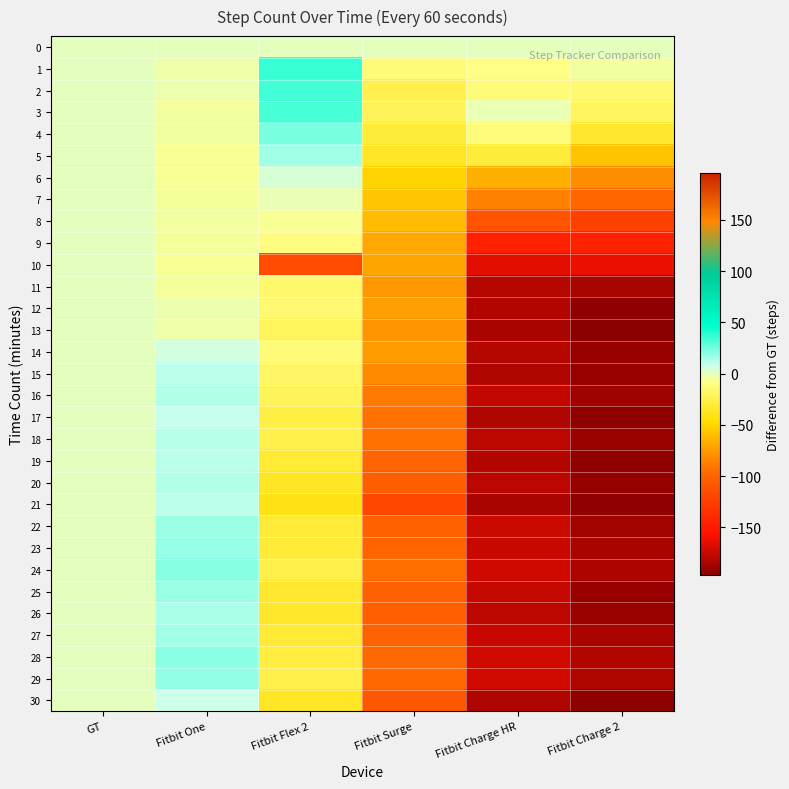

Reading right to left, list all the values displayed in this chart.

0: Fitbit Charge 2=0	Fitbit Charge HR=0	Fitbit Surge=0	Fitbit Flex 2=0	Fitbit One=0	GT=0
1: Fitbit Charge 2=-4	Fitbit Charge HR=-9	Fitbit Surge=-13	Fitbit Flex 2=36	Fitbit One=-3	GT=0
2: Fitbit Charge 2=-14	Fitbit Charge HR=-13	Fitbit Surge=-24	Fitbit Flex 2=34	Fitbit One=-2	GT=0
3: Fitbit Charge 2=-19	Fitbit Charge HR=-1	Fitbit Surge=-21	Fitbit Flex 2=33	Fitbit One=-4	GT=0
4: Fitbit Charge 2=-33	Fitbit Charge HR=-11	Fitbit Surge=-30	Fitbit Flex 2=24	Fitbit One=-4	GT=0
5: Fitbit Charge 2=-58	Fitbit Charge HR=-30	Fitbit Surge=-36	Fitbit Flex 2=16	Fitbit One=-6	GT=0
6: Fitbit Charge 2=-81	Fitbit Charge HR=-66	Fitbit Surge=-51	Fitbit Flex 2=4	Fitbit One=-6	GT=0
7: Fitbit Charge 2=-98	Fitbit Charge HR=-86	Fitbit Surge=-57	Fitbit Flex 2=-1	Fitbit One=-5	GT=0
8: Fitbit Charge 2=-123	Fitbit Charge HR=-111	Fitbit Surge=-61	Fitbit Flex 2=-6	Fitbit One=-4	GT=0
9: Fitbit Charge 2=-144	Fitbit Charge HR=-145	Fitbit Surge=-69	Fitbit Flex 2=-10	Fitbit One=-5	GT=0
10: Fitbit Charge 2=-163	Fitbit Charge HR=-166	Fitbit Surge=-71	Fitbit Flex 2=-115	Fitbit One=-6	GT=0
11: Fitbit Charge 2=-186	Fitbit Charge HR=-181	Fitbit Surge=-76	Fitbit Flex 2=-16	Fitbit One=-5	GT=0
12: Fitbit Charge 2=-193	Fitbit Charge HR=-182	Fitbit Surge=-73	Fitbit Flex 2=-14	Fitbit One=-2	GT=0
13: Fitbit Charge 2=-196	Fitbit Charge HR=-185	Fitbit Surge=-78	Fitbit Flex 2=-20	Fitbit One=-3	GT=0
14: Fitbit Charge 2=-192	Fitbit Charge HR=-181	Fitbit Surge=-74	Fitbit Flex 2=-13	Fitbit One=6	GT=0
15: Fitbit Charge 2=-192	Fitbit Charge HR=-183	Fitbit Surge=-82	Fitbit Flex 2=-17	Fitbit One=10	GT=0
16: Fitbit Charge 2=-189	Fitbit Charge HR=-177	Fitbit Surge=-89	Fitbit Flex 2=-21	Fitbit One=13	GT=0
17: Fitbit Charge 2=-194	Fitbit Charge HR=-183	Fitbit Surge=-93	Fitbit Flex 2=-27	Fitbit One=9	GT=0
18: Fitbit Charge 2=-190	Fitbit Charge HR=-179	Fitbit Surge=-93	Fitbit Flex 2=-25	Fitbit One=12	GT=0
19: Fitbit Charge 2=-193	Fitbit Charge HR=-182	Fitbit Surge=-99	Fitbit Flex 2=-32	Fitbit One=11	GT=0
20: Fitbit Charge 2=-192	Fitbit Charge HR=-179	Fitbit Surge=-103	Fitbit Flex 2=-36	Fitbit One=13	GT=0
21: Fitbit Charge 2=-194	Fitbit Charge HR=-185	Fitbit Surge=-119	Fitbit Flex 2=-41	Fitbit One=10	GT=0
22: Fitbit Charge 2=-188	Fitbit Charge HR=-174	Fitbit Surge=-101	Fitbit Flex 2=-31	Fitbit One=17	GT=0
23: Fitbit Charge 2=-185	Fitbit Charge HR=-176	Fitbit Surge=-99	Fitbit Flex 2=-31	Fitbit One=18	GT=0
24: Fitbit Charge 2=-184	Fitbit Charge HR=-173	Fitbit Surge=-94	Fitbit Flex 2=-26	Fitbit One=21	GT=0
25: Fitbit Charge 2=-191	Fitbit Charge HR=-176	Fitbit Surge=-101	Fitbit Flex 2=-33	Fitbit One=17	GT=0
26: Fitbit Charge 2=-190	Fitbit Charge HR=-179	Fitbit Surge=-102	Fitbit Flex 2=-34	Fitbit One=14	GT=0
27: Fitbit Charge 2=-185	Fitbit Charge HR=-175	Fitbit Surge=-100	Fitbit Flex 2=-31	Fitbit One=16	GT=0
28: Fitbit Charge 2=-182	Fitbit Charge HR=-172	Fitbit Surge=-96	Fitbit Flex 2=-28	Fitbit One=20	GT=0
29: Fitbit Charge 2=-183	Fitbit Charge HR=-172	Fitbit Surge=-97	Fitbit Flex 2=-26	Fitbit One=19	GT=0
30: Fitbit Charge 2=-194	Fitbit Charge HR=-183	Fitbit Surge=-108	Fitbit Flex 2=-36	Fitbit One=7	GT=0